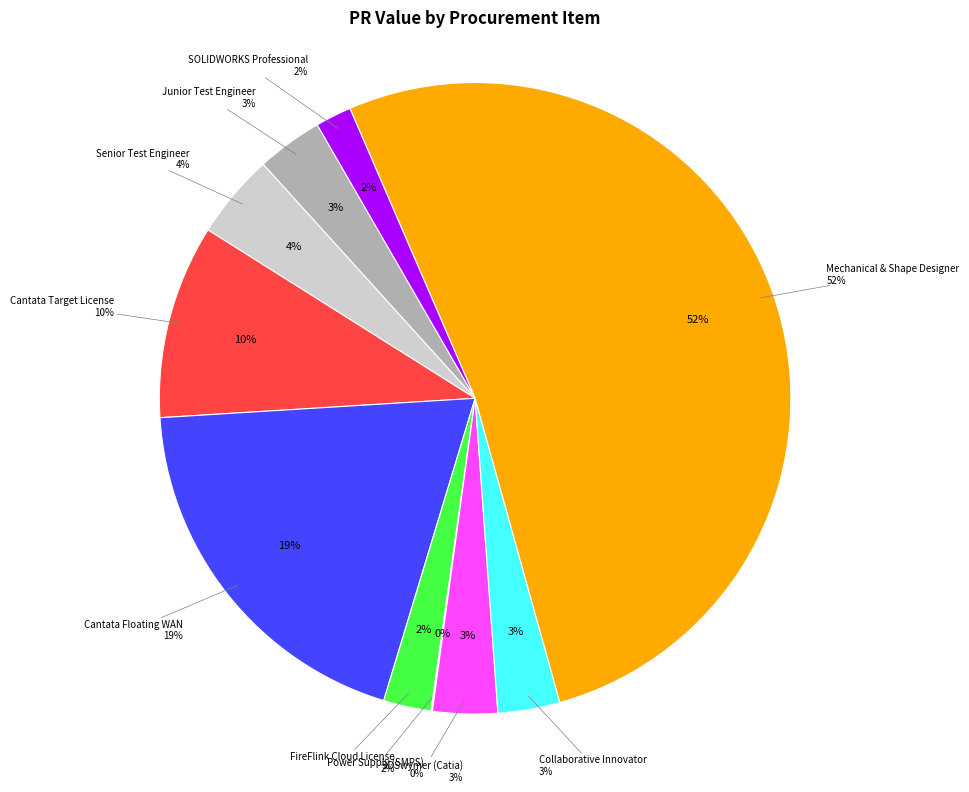

Which has a higher value, Senior Test Engineer or 3DSwymer (Catia)?

Senior Test Engineer